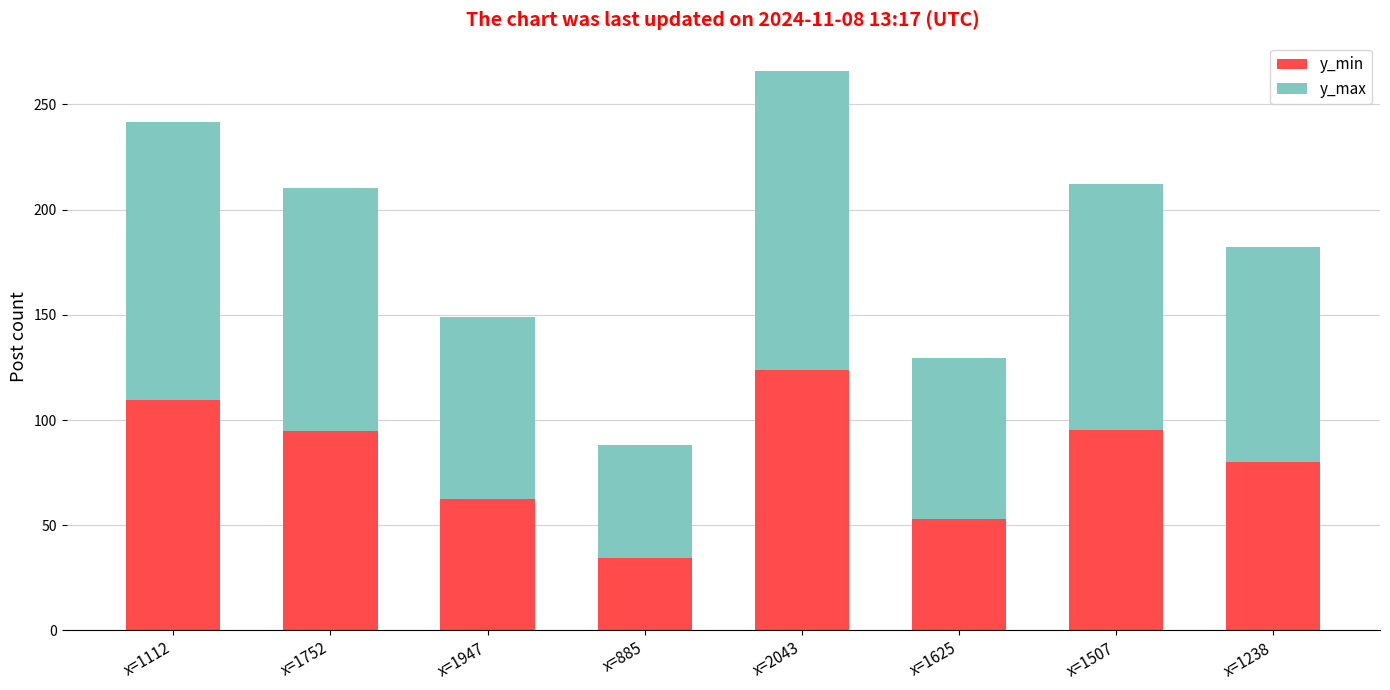

What is the highest value of the y_min series?

123.6